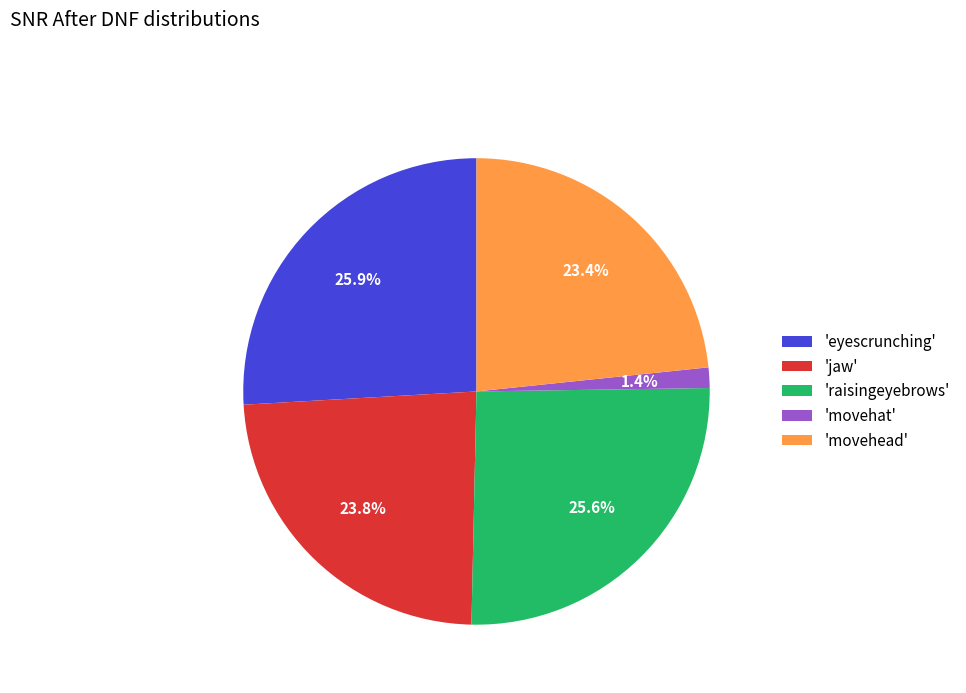

Which has a higher value, 'movehat' or 'eyescrunching'?

'eyescrunching'